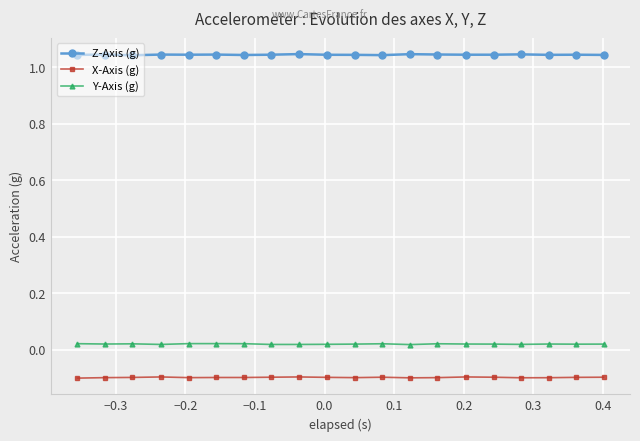

What is the value of the X-Axis (g) point at the 2nd from the left?

-0.1